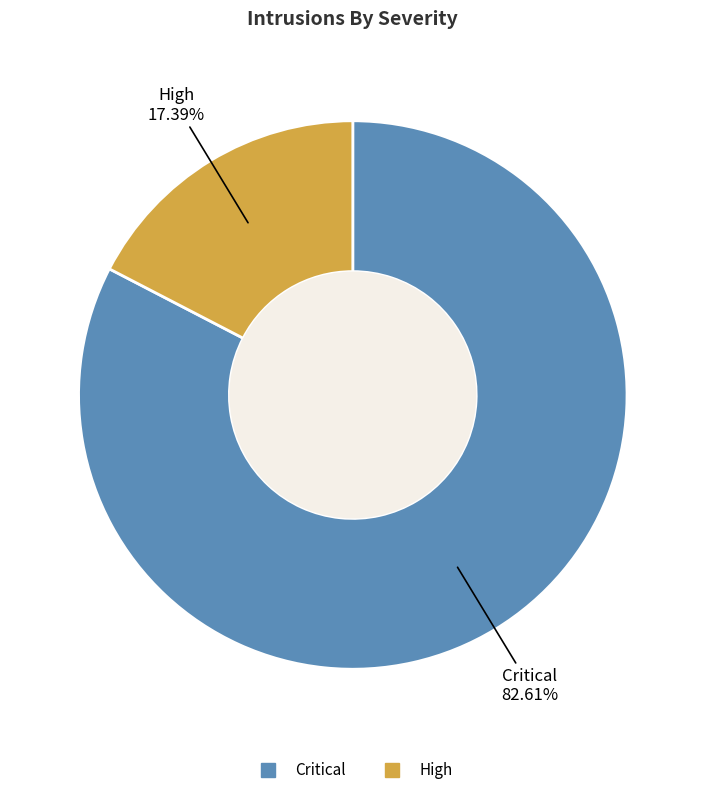

The High slice represents 29% of the pie. True or false?

False